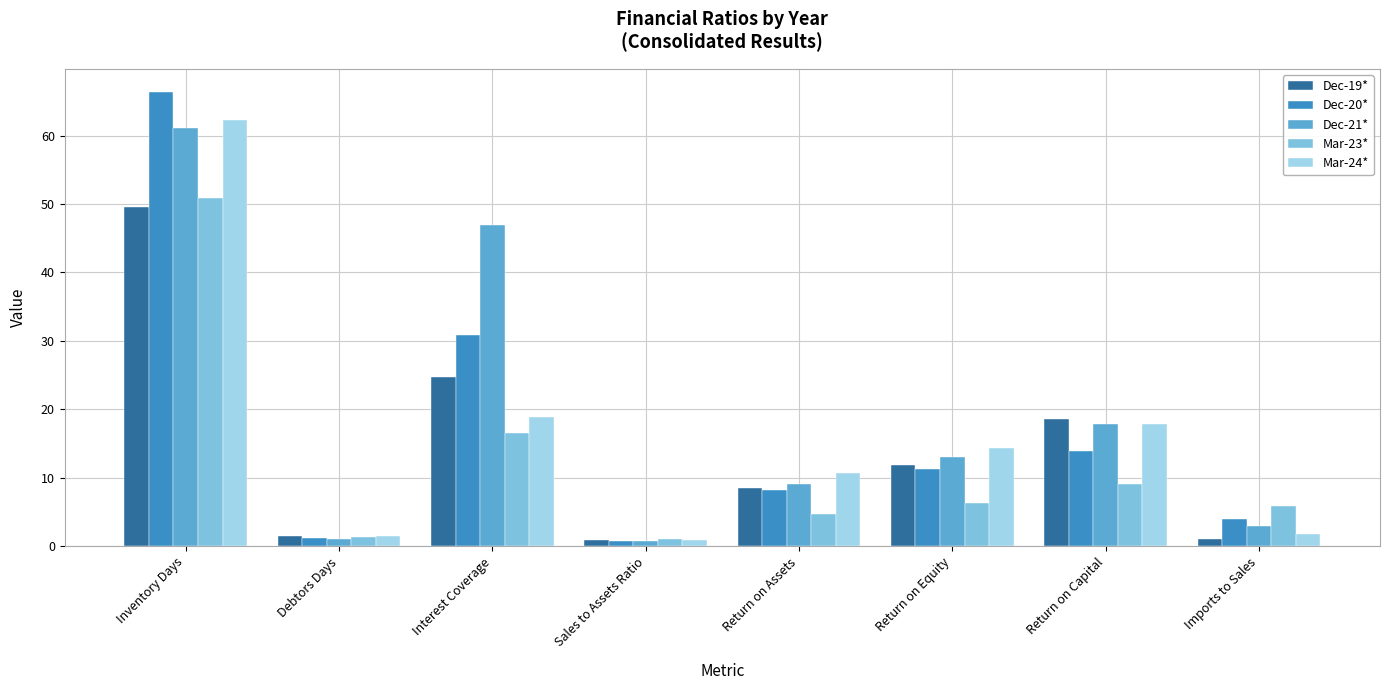

What is the minimum value for Mar-23*?

1.1